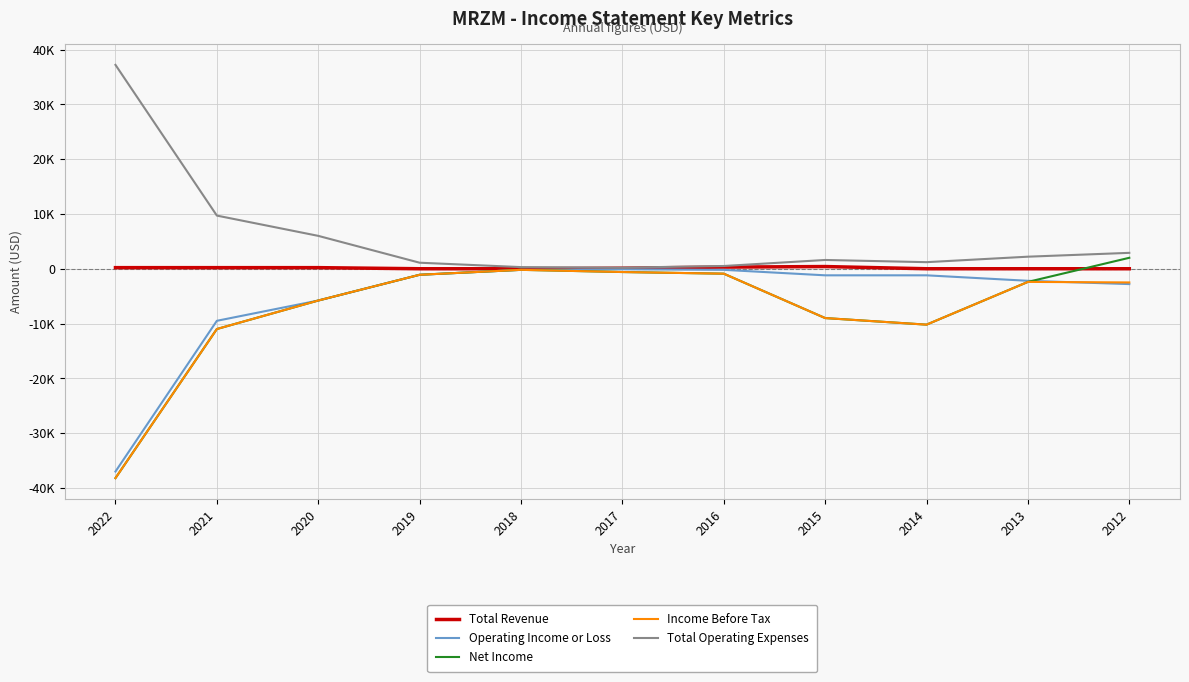

What are all the series names shown in the legend?

Total Revenue, Operating Income or Loss, Net Income, Income Before Tax, Total Operating Expenses